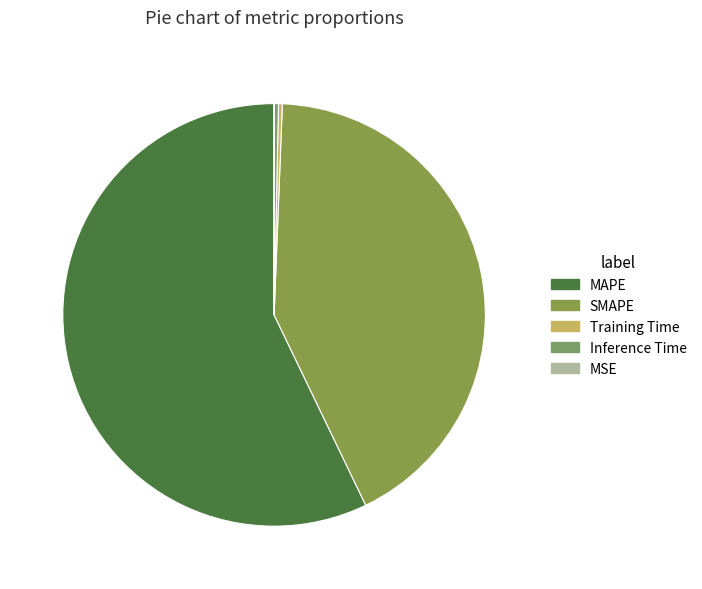

What is the smallest slice in the pie chart?

MSE